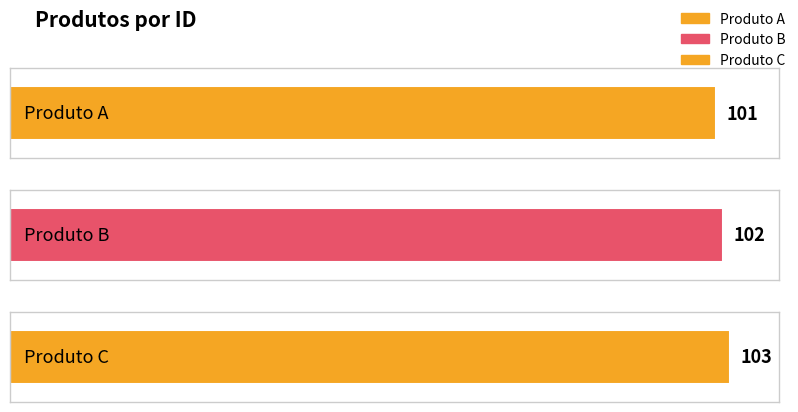

Which has a higher value, Produto A or Produto B?

Produto B